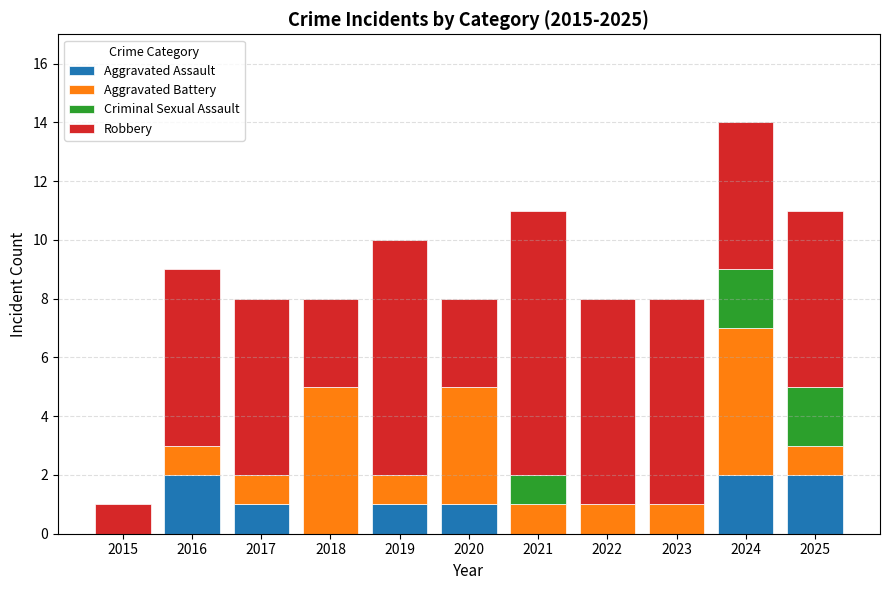

What is the sum of all Aggravated Assault values?

9